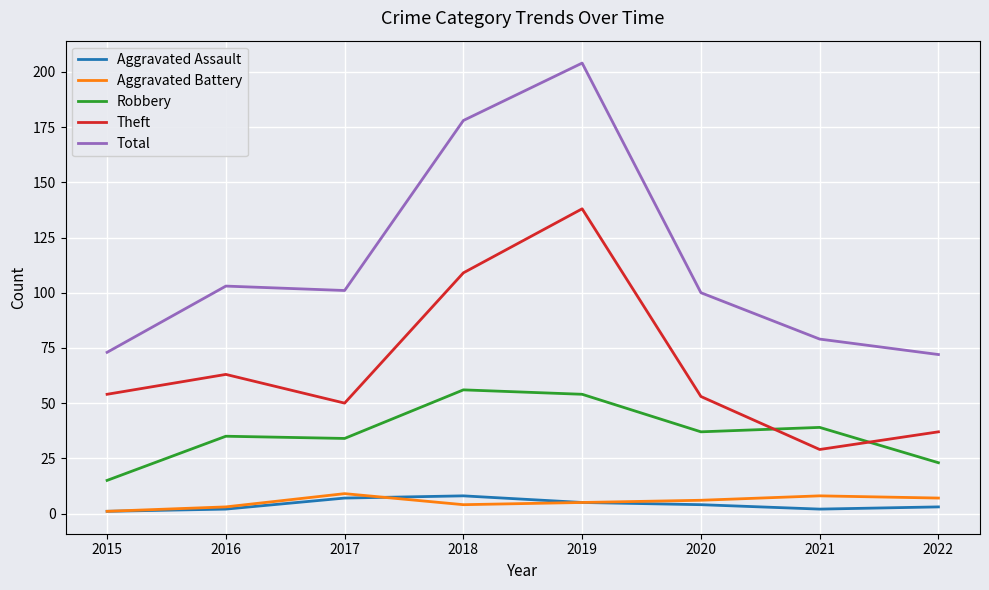

What is the spread (max minus min) of values at 2019?

199